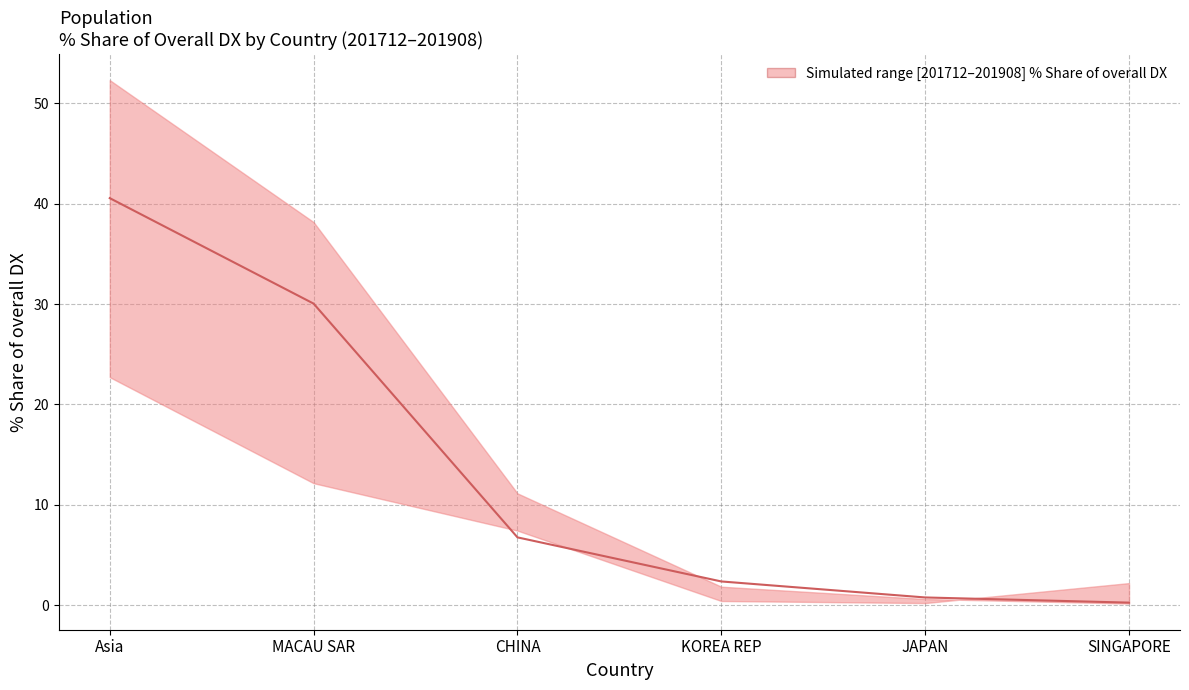

How many data points are above 6?

3